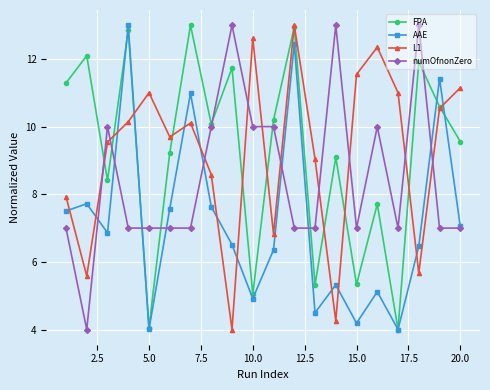

What is the greatest value displayed?

13.0